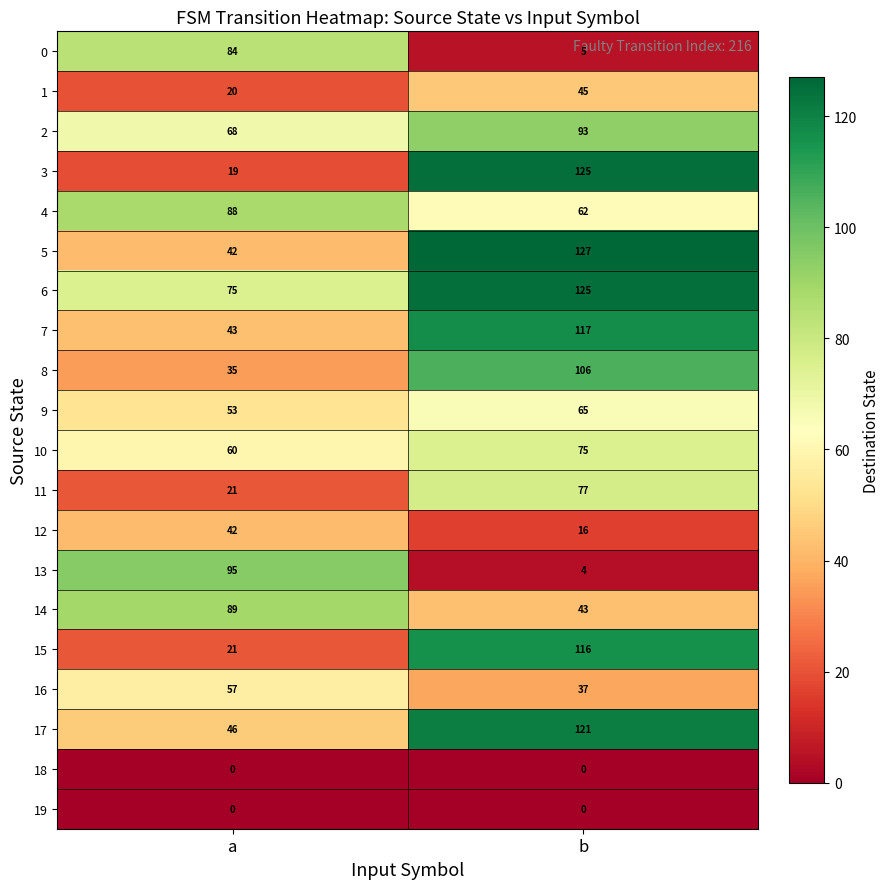

Where is 0 nearest to the value 44?

b